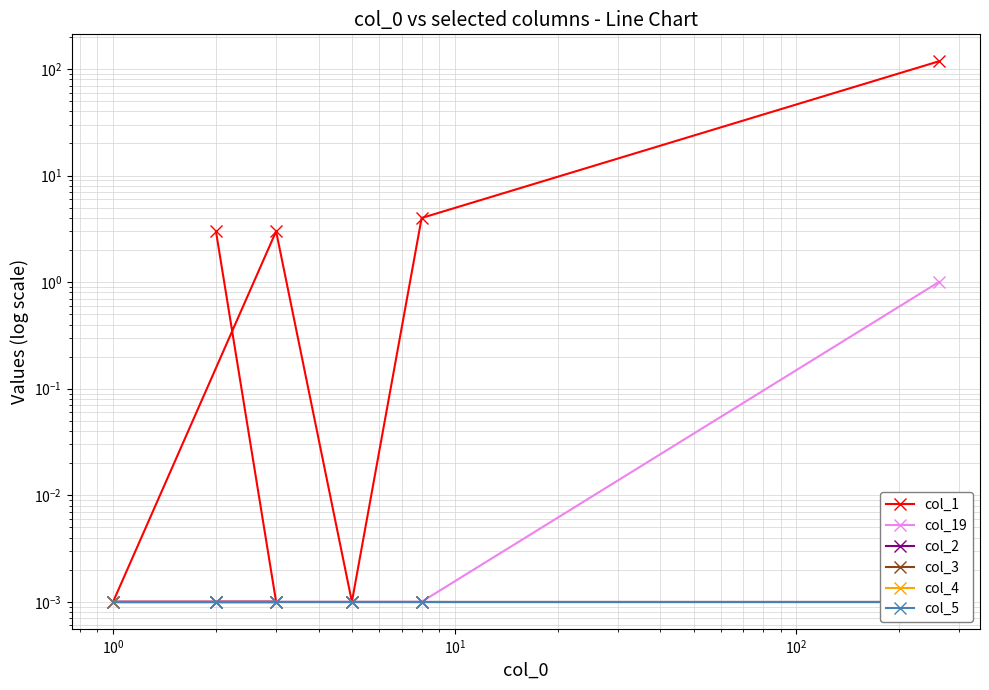

True or false: col_1 and col_4 cross at least once.

False